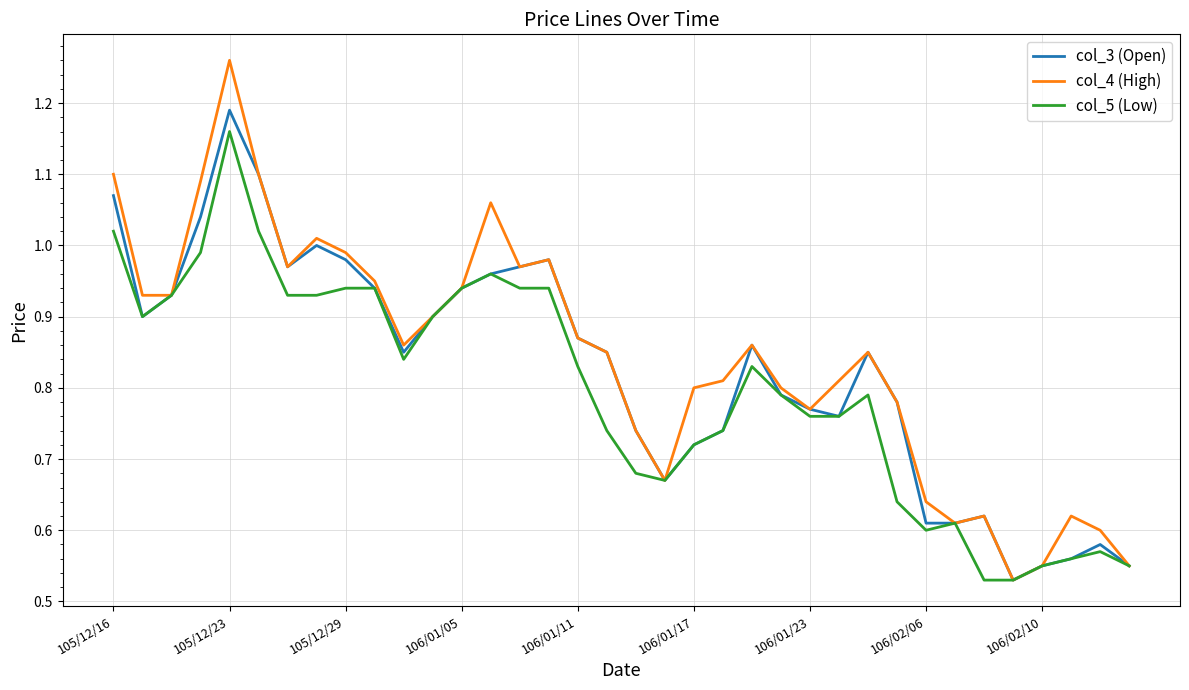

Which series has the largest total across all categories?

col_4 (High)